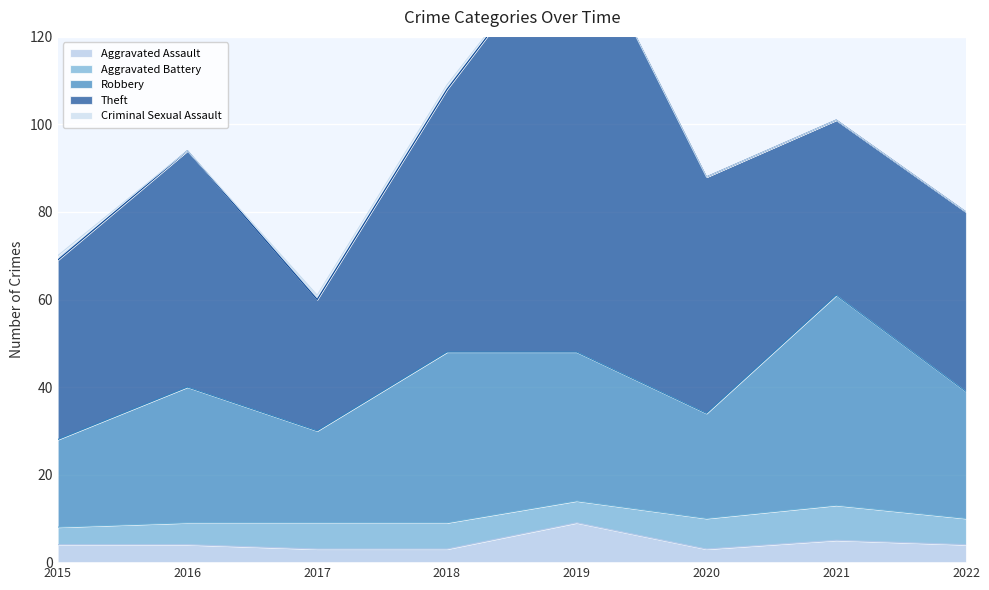

List the series in order of their peak value, highest first.

Theft, Robbery, Aggravated Assault, Aggravated Battery, Criminal Sexual Assault